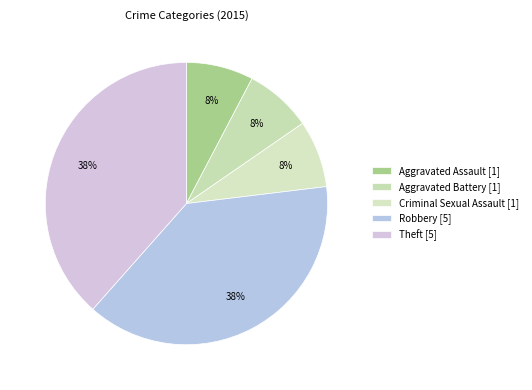

Rank the categories by value from highest to lowest.

Robbery, Theft, Aggravated Assault, Aggravated Battery, Criminal Sexual Assault